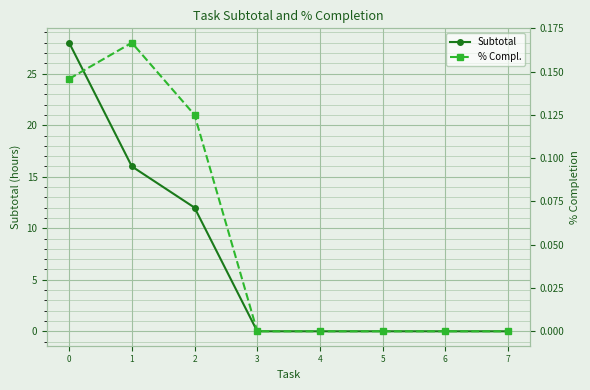

The % Compl. series shows 0.0 at 4. True or false?

True